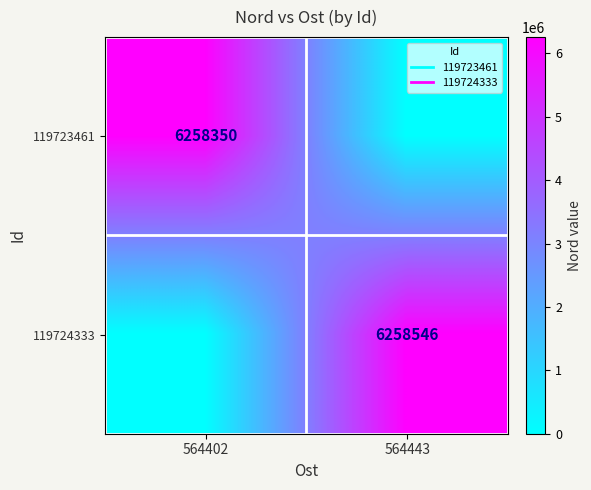

Count the 119724333 values in the range 0 to 6258546.

2